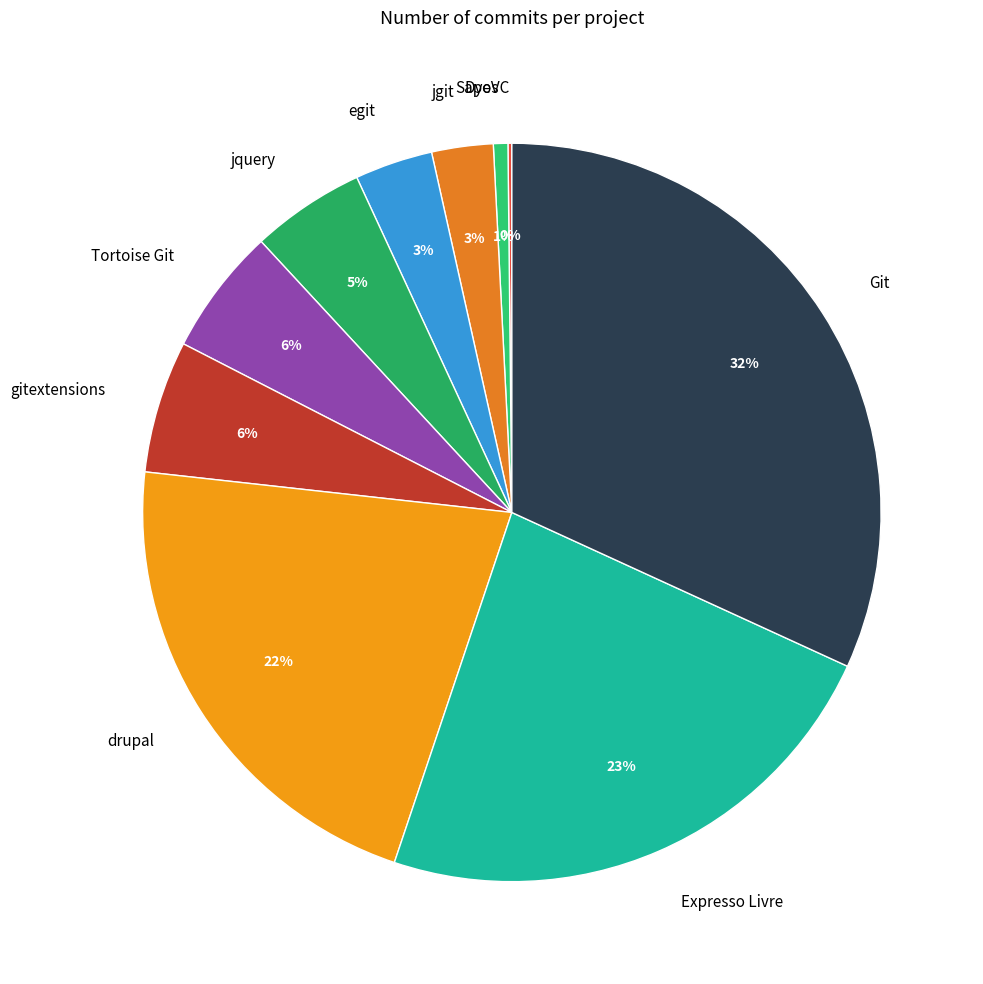

The egit slice represents 3% of the pie. True or false?

True